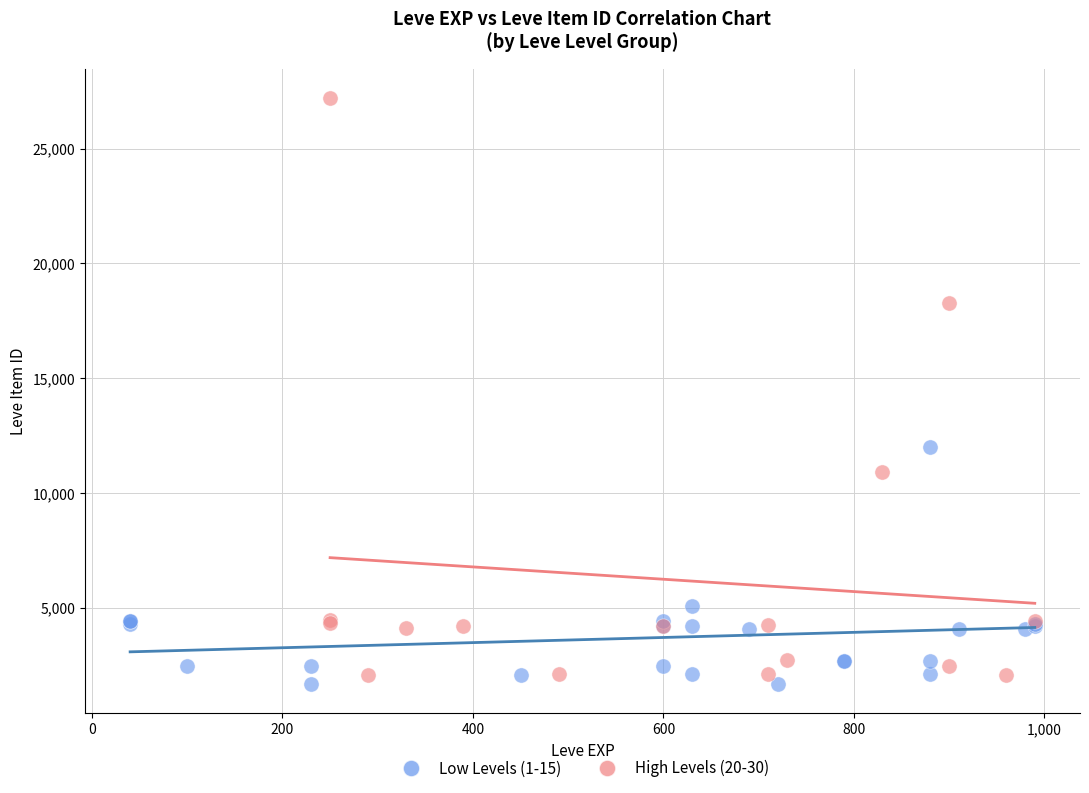

Which series has the widest spread of Y values?

High Levels (20-30)